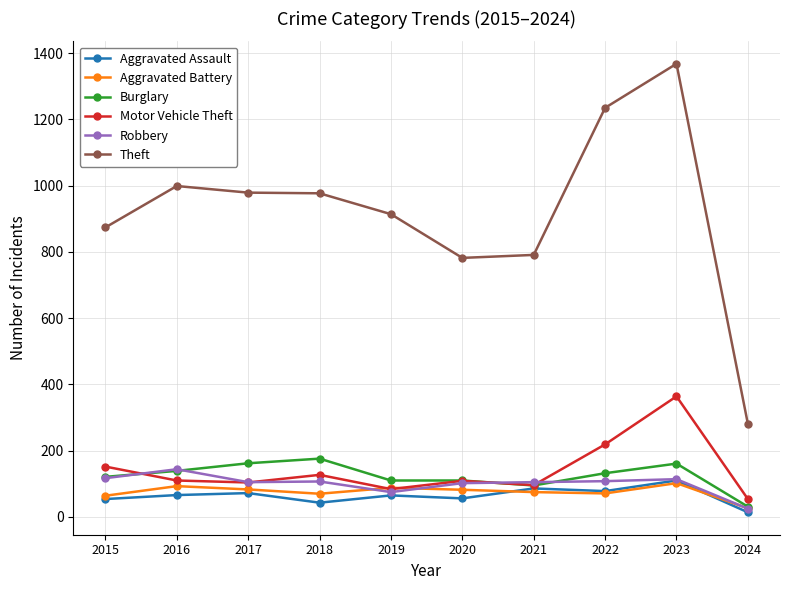

Which series has the largest total across all categories?

Theft